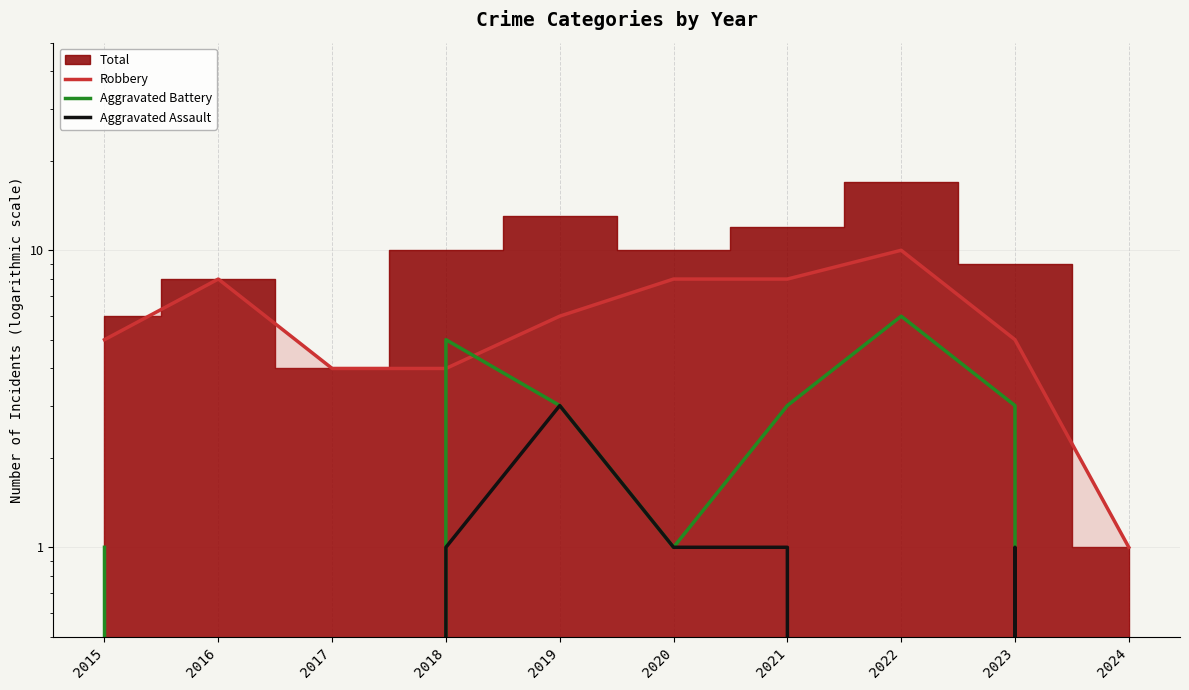

What is the sum of the Robbery values at 2021 and 2017?

12